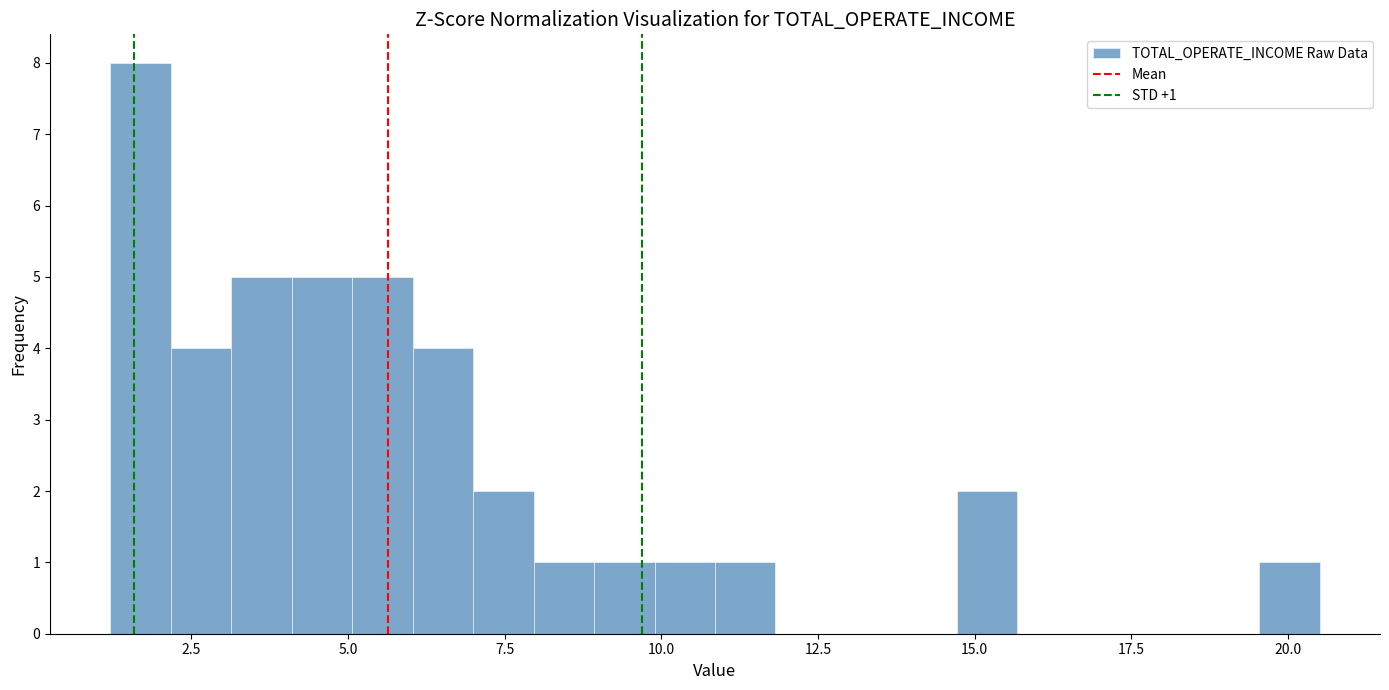

Around what value on the x-axis is the tallest bar? Give the approximate position of its centre, as read against the axis.

1.5